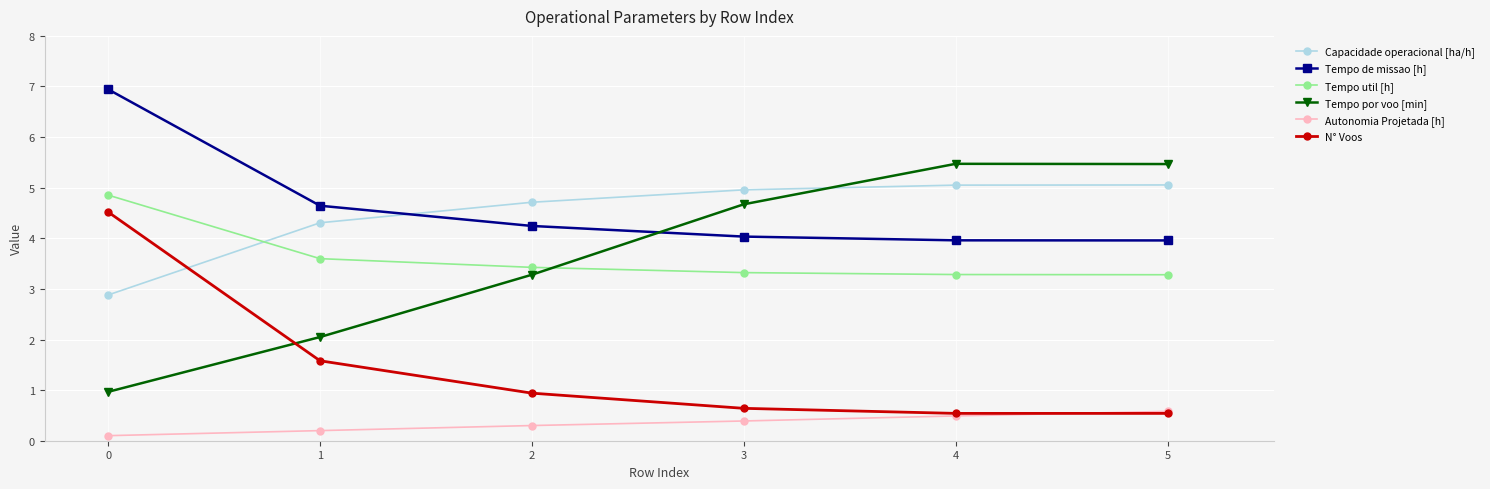

Which series changed the most between 2 and 4?

Tempo por voo [min]